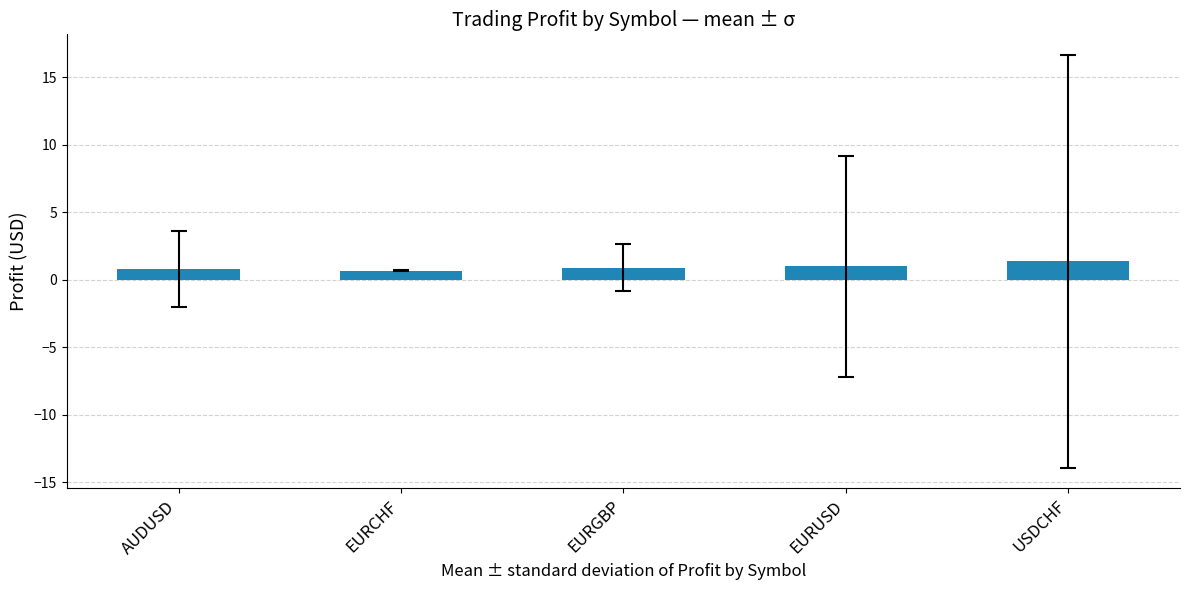

Between EURCHF and USDCHF, which is larger?

USDCHF